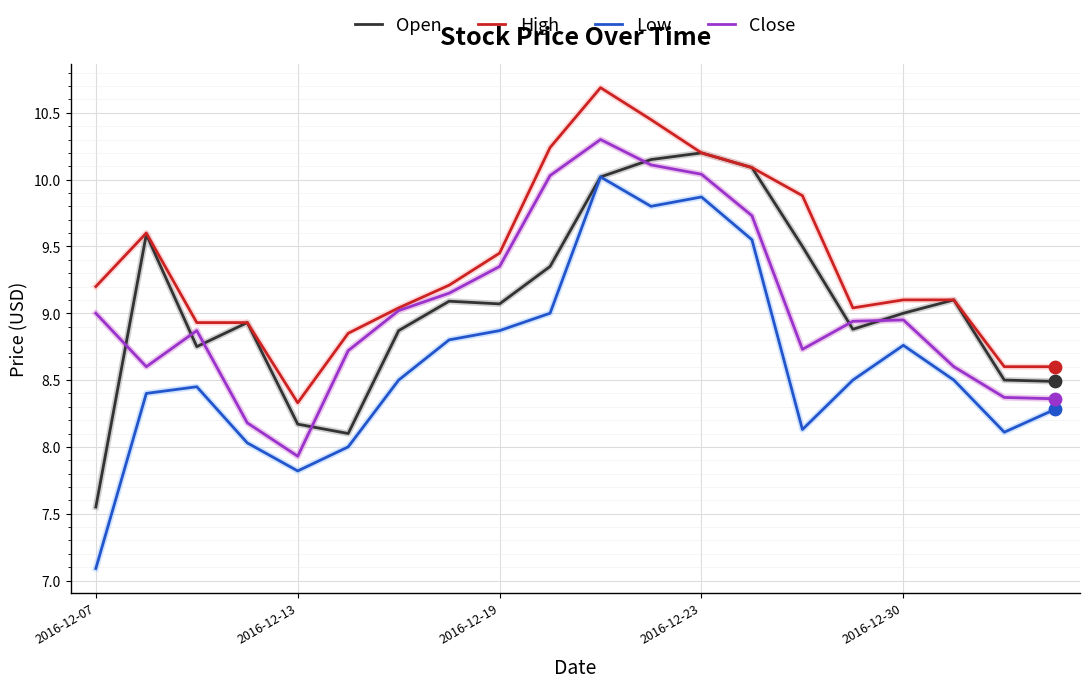

Which series has the largest total across all categories?

High